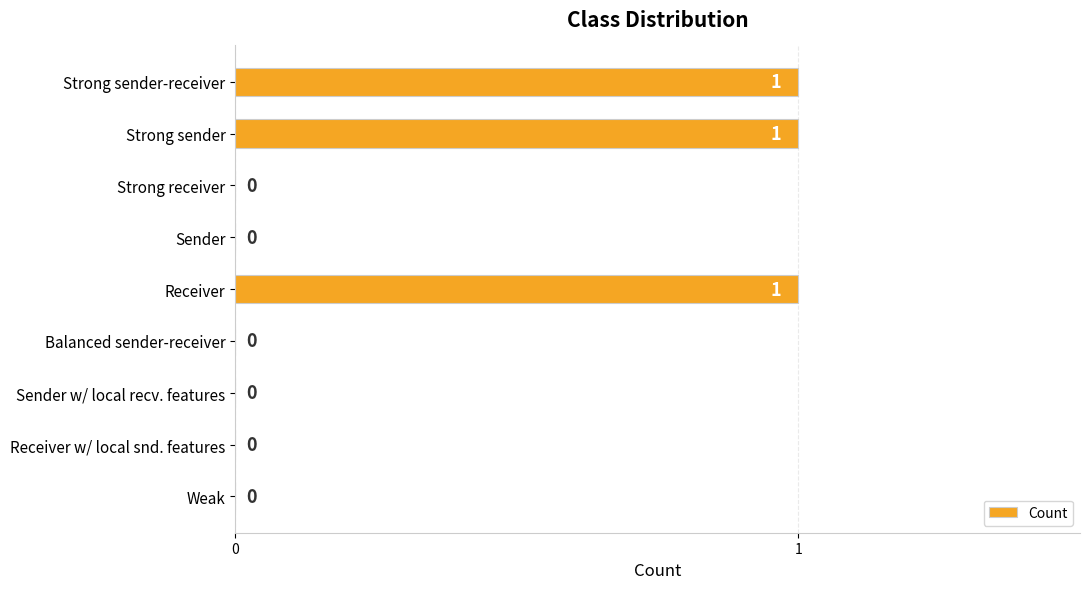

What is the change in value from Sender to Receiver?

+1